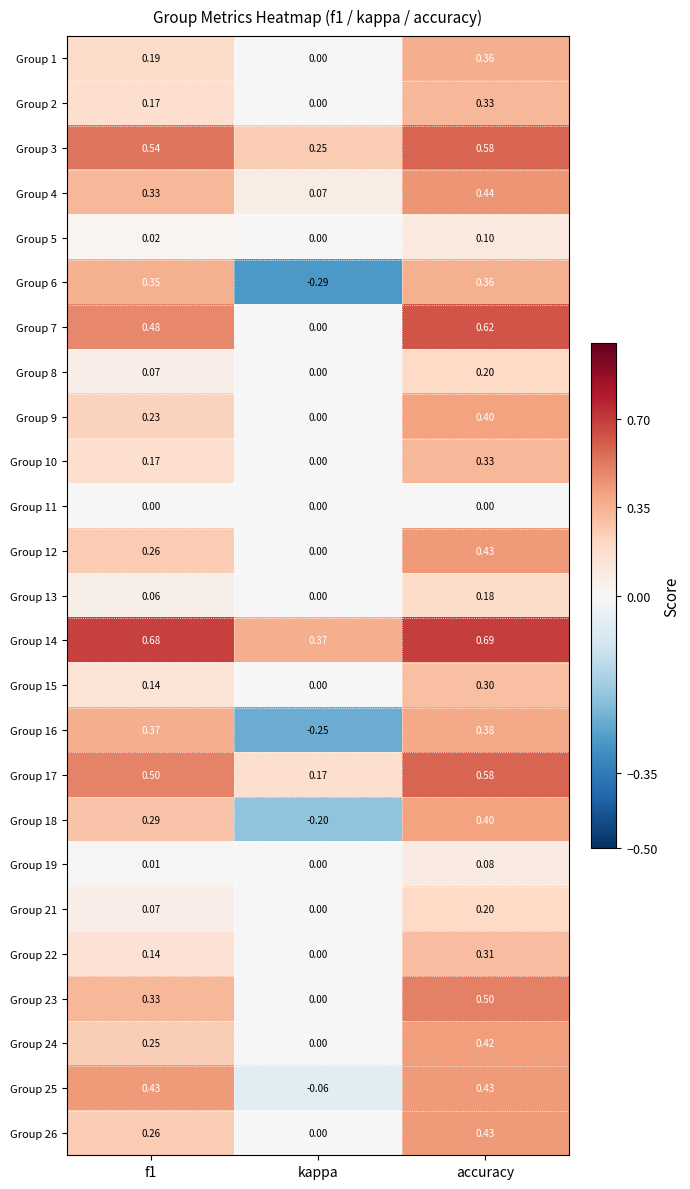

Count the number of categories in the chart.

3